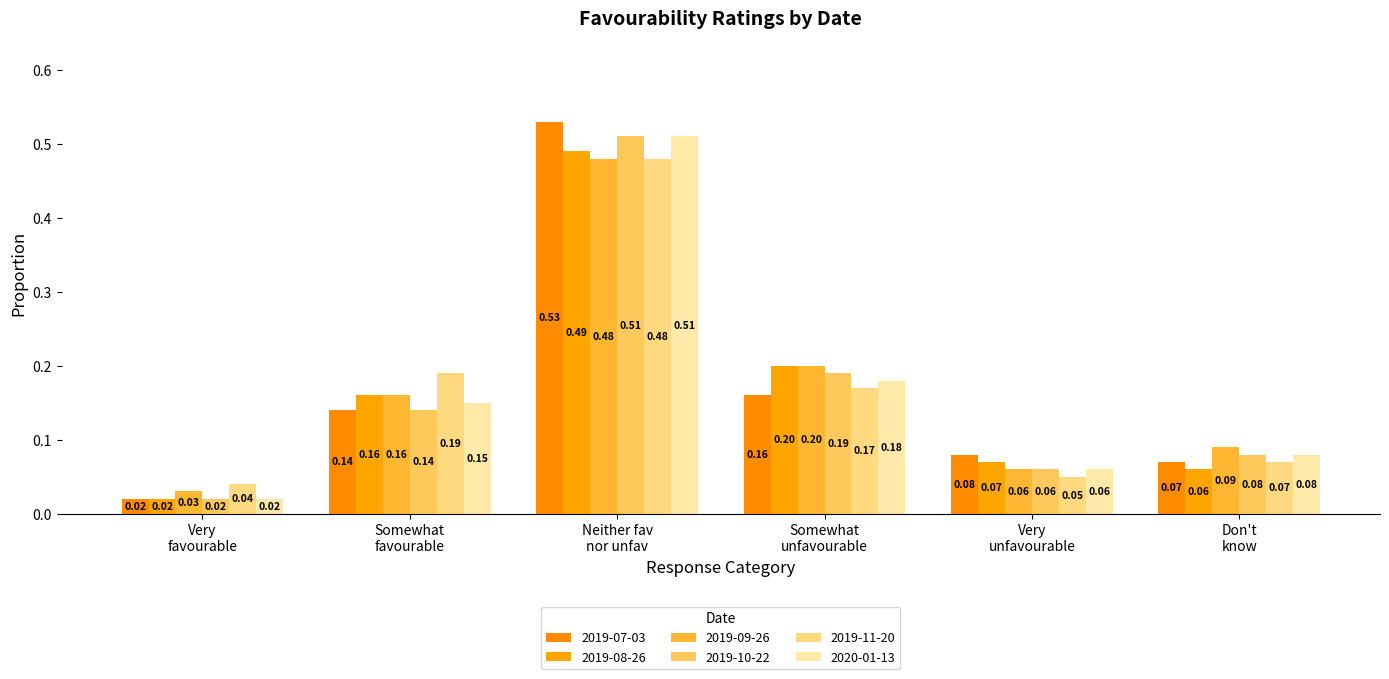

At which label is 2019-09-26 closest to 0?

Very
favourable